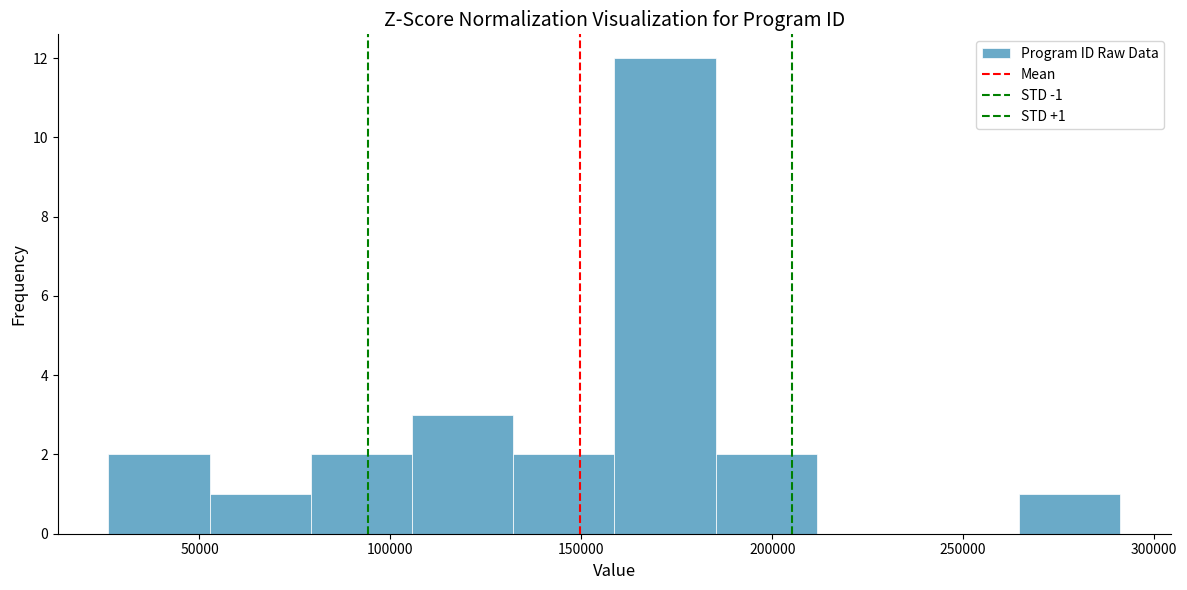

Which range on the x-axis has the tallest bar?

160000 to 185000